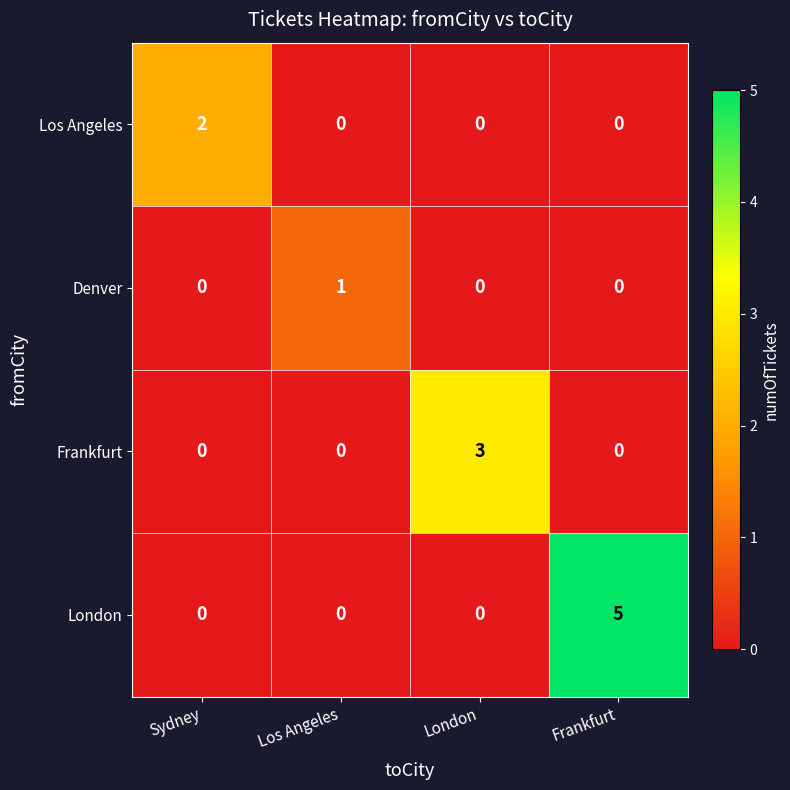

What is the difference between the maximum and second lowest values in the London series?

5